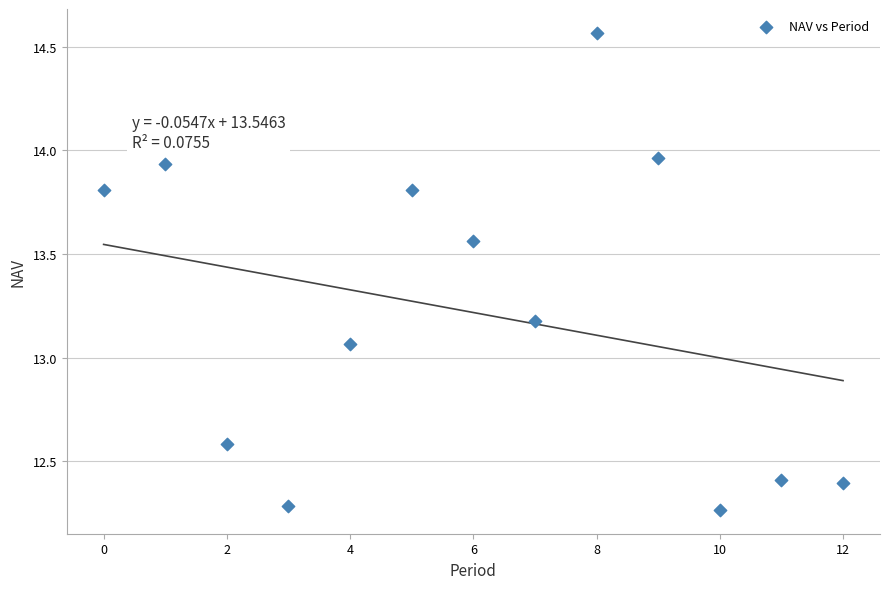

What is the range of Y values (max minus min)?

2.3